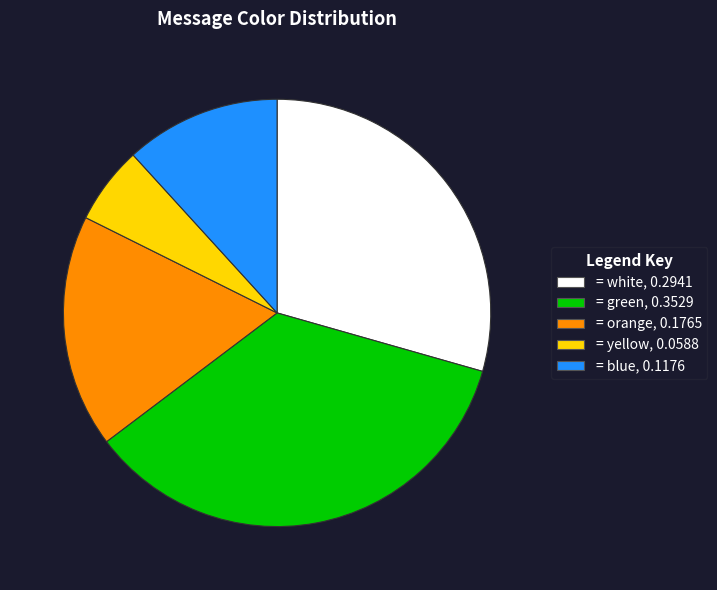

Is there any slice that represents more than half of the pie?

No